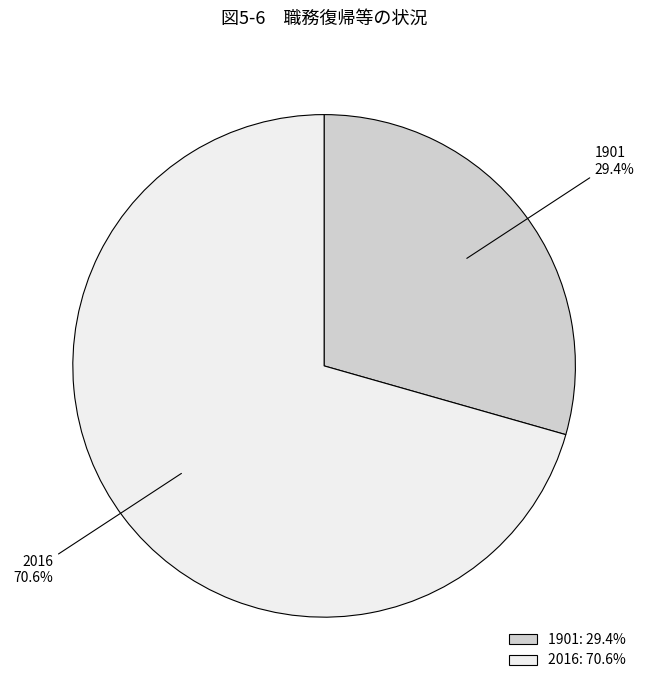

To the nearest percent, what is the difference between the 2016 and 1901 slice percentages?

41%